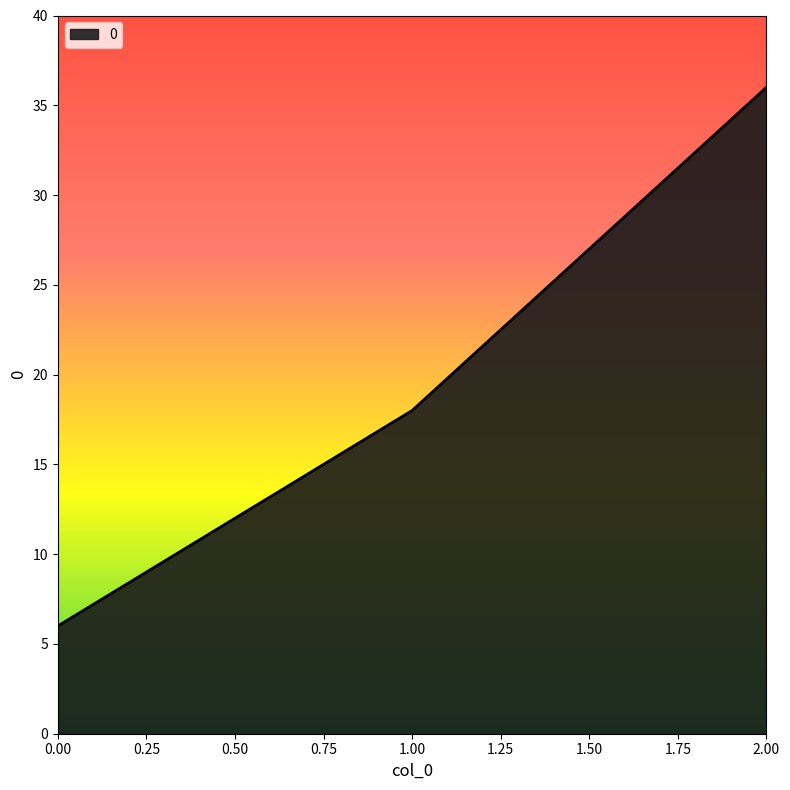

How many lines are shown in the chart?

1